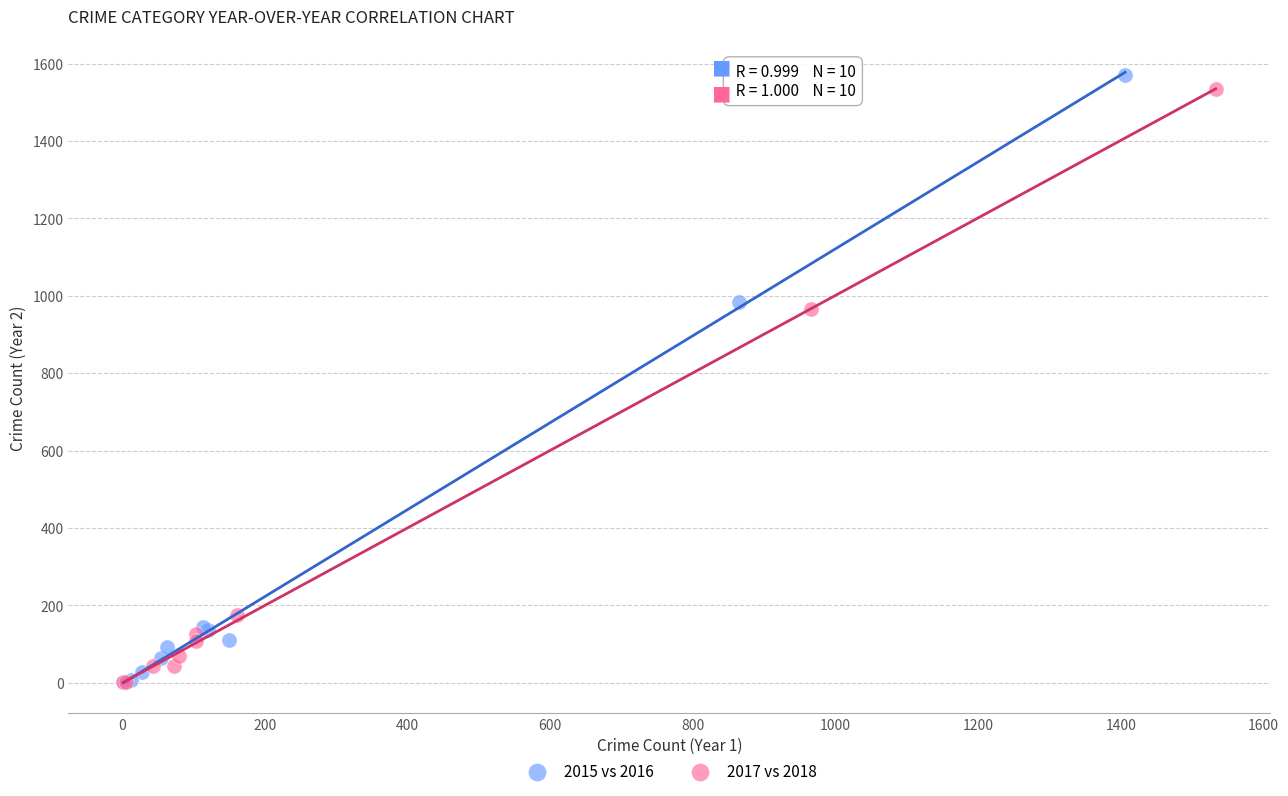

What are all the series names shown in the legend?

2015 vs 2016, 2017 vs 2018